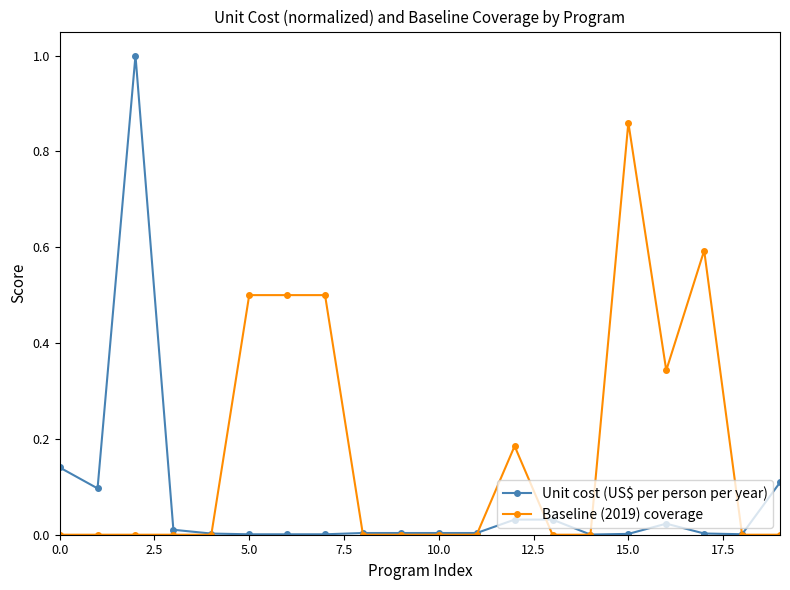

List the series in order of their peak value, highest first.

Unit cost (US$ per person per year), Baseline (2019) coverage